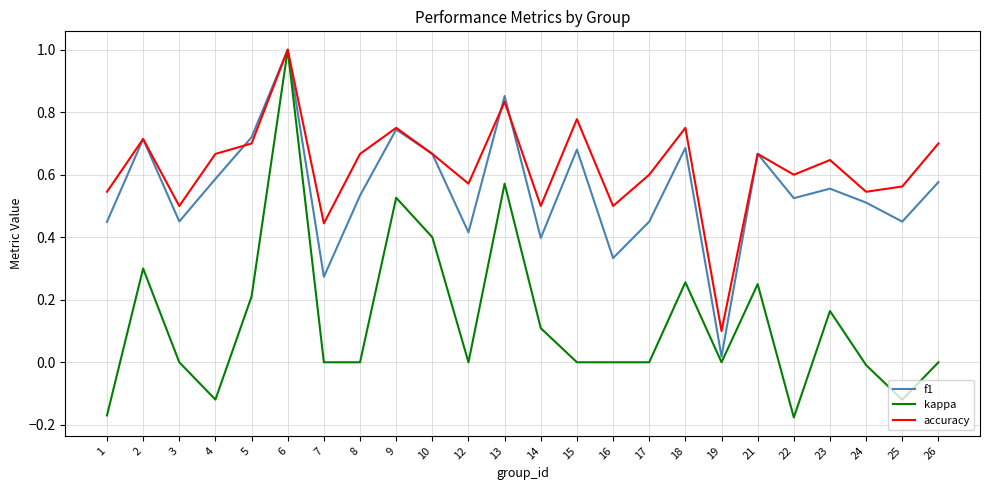

At which label does f1 reach its minimum?

19